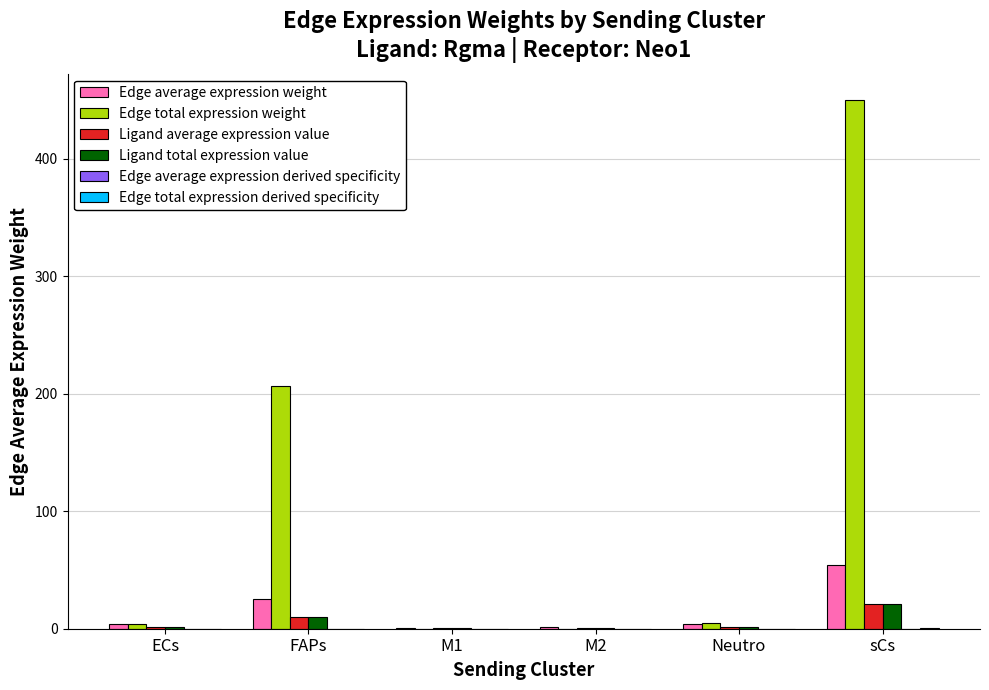

Which category has the highest value in the Edge total expression weight series?

sCs